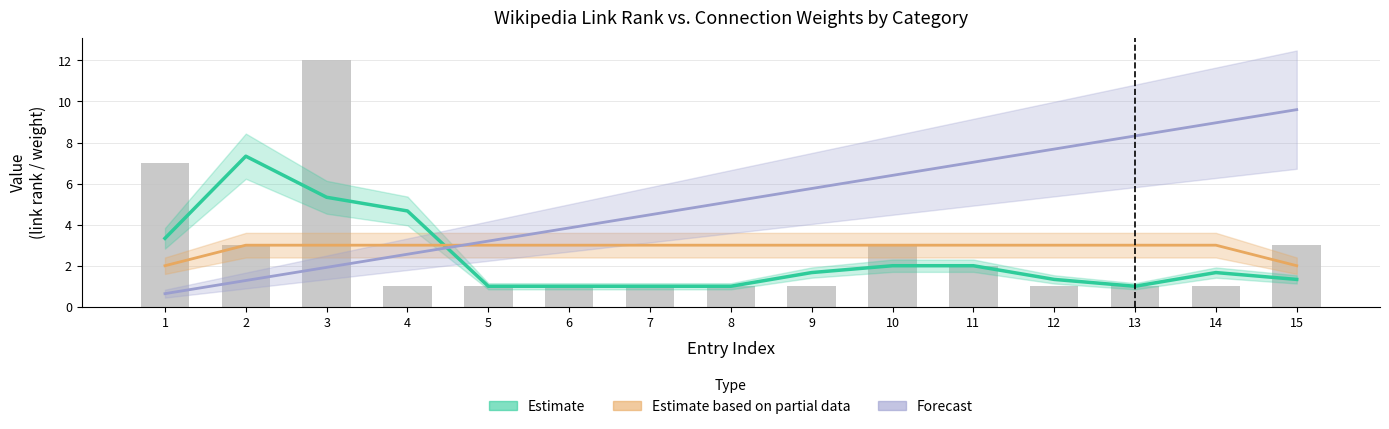

What is the smallest value displayed?

0.6